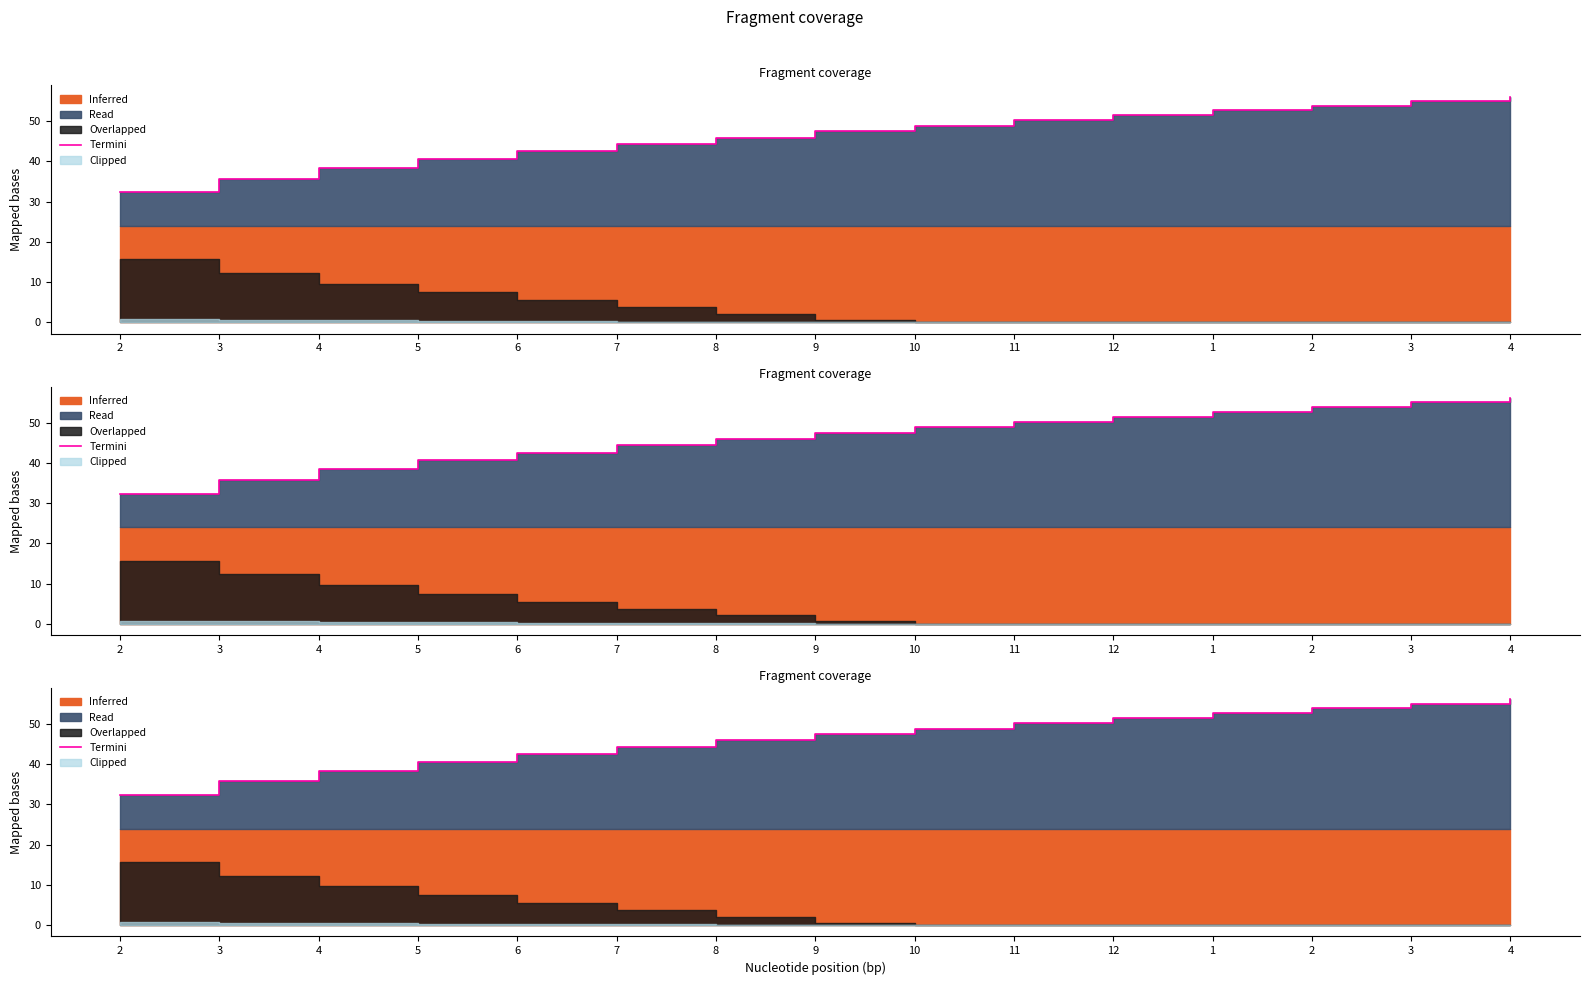

What is the change in value from 3 to 4?

+20.4